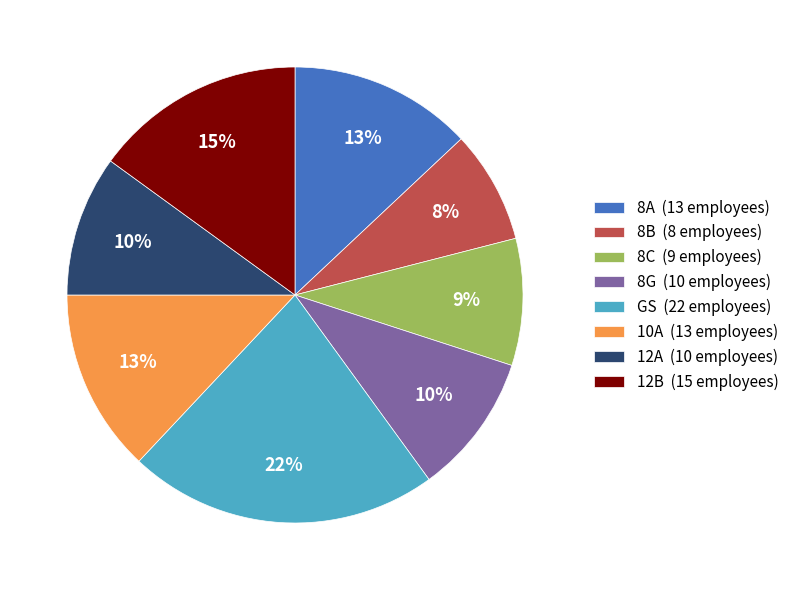

Which category has the biggest portion of the pie?

GS